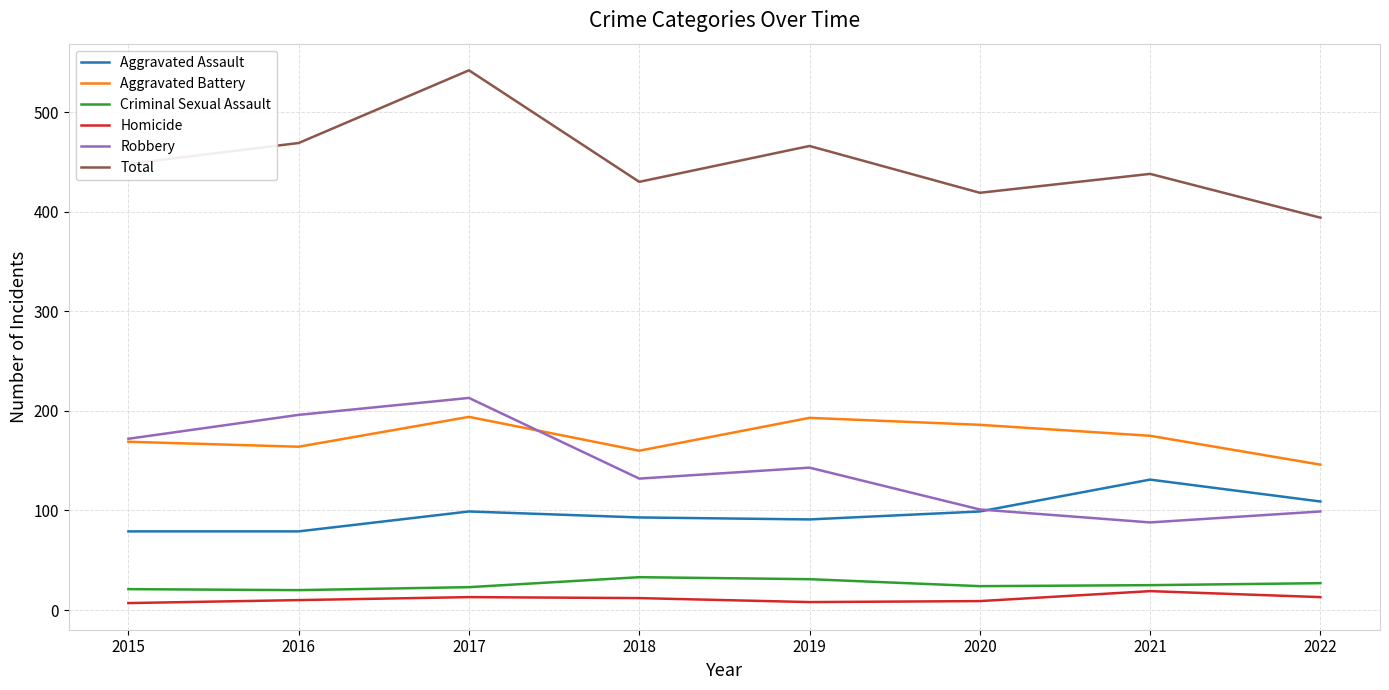

True or false: Aggravated Assault and Homicide intersect in this chart.

False